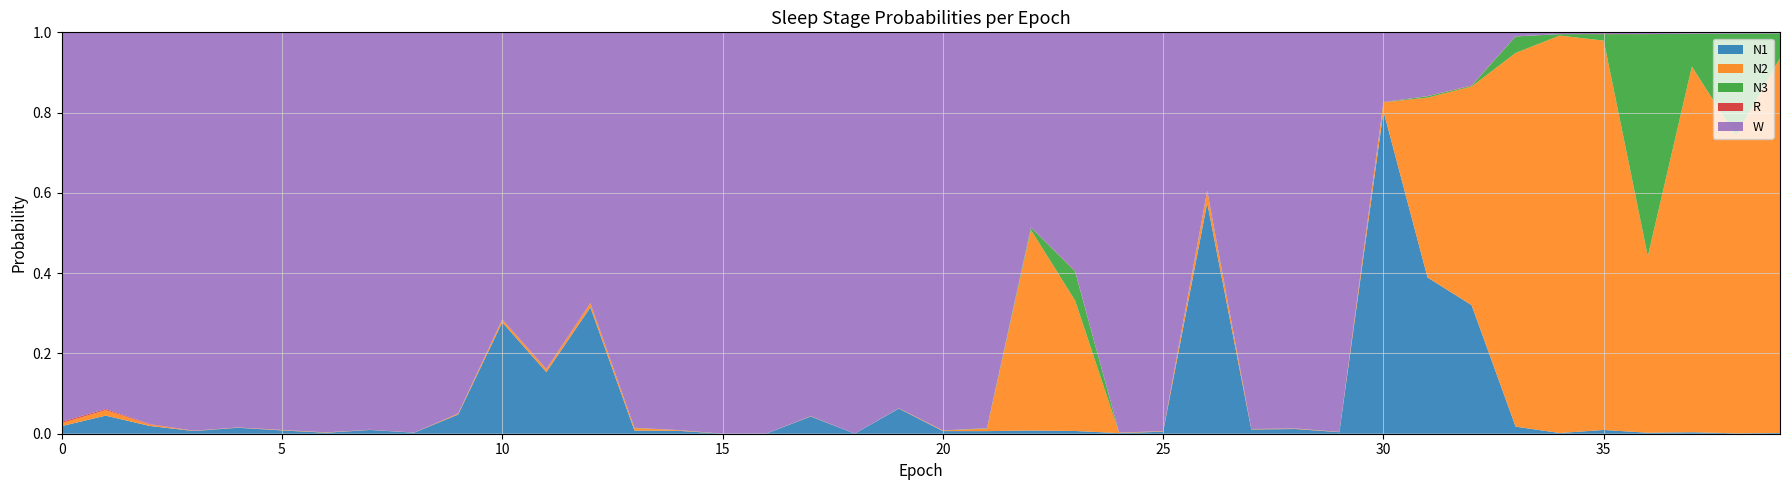

Reading left to right, what are all the values shown in this chart?

N1: 0.0	0.0	0.0	0.0	0.0	0.0	0.0	0.0	0.0	0.0	0.3	0.2	0.3	0.0	0.0	0.0	0.0	0.0	0.0	0.1	0.0	0.0	0.0	0.0	0.0	0.0	0.6	0.0	0.0	0.0	0.8	0.4	0.3	0.0	0.0	0.0	0.0	0.0	0.0	0.0
N2: 0.0	0.0	0.0	0.0	0.0	0.0	0.0	0.0	0.0	0.0	0.0	0.0	0.0	0.0	0.0	0.0	0.0	0.0	0.0	0.0	0.0	0.0	0.5	0.3	0.0	0.0	0.0	0.0	0.0	0.0	0.0	0.4	0.5	0.9	1.0	1.0	0.4	0.9	0.7	0.9
N3: 0.0	0.0	0.0	0.0	0.0	0.0	0.0	0.0	0.0	0.0	0.0	0.0	0.0	0.0	0.0	0.0	0.0	0.0	0.0	0.0	0.0	0.0	0.0	0.1	0.0	0.0	0.0	0.0	0.0	0.0	0.0	0.0	0.0	0.0	0.0	0.0	0.6	0.1	0.3	0.1
R: 0.0	0.0	0.0	0.0	0.0	0.0	0.0	0.0	0.0	0.0	0.0	0.0	0.0	0.0	0.0	0.0	0.0	0.0	0.0	0.0	0.0	0.0	0.0	0.0	0.0	0.0	0.0	0.0	0.0	0.0	0.0	0.0	0.0	0.0	0.0	0.0	0.0	0.0	0.0	0.0
W: 1.0	0.9	1.0	1.0	1.0	1.0	1.0	1.0	1.0	0.9	0.7	0.8	0.7	1.0	1.0	1.0	1.0	1.0	1.0	0.9	1.0	1.0	0.5	0.6	1.0	1.0	0.4	1.0	1.0	1.0	0.2	0.2	0.1	0.0	0.0	0.0	0.0	0.0	0.0	0.0